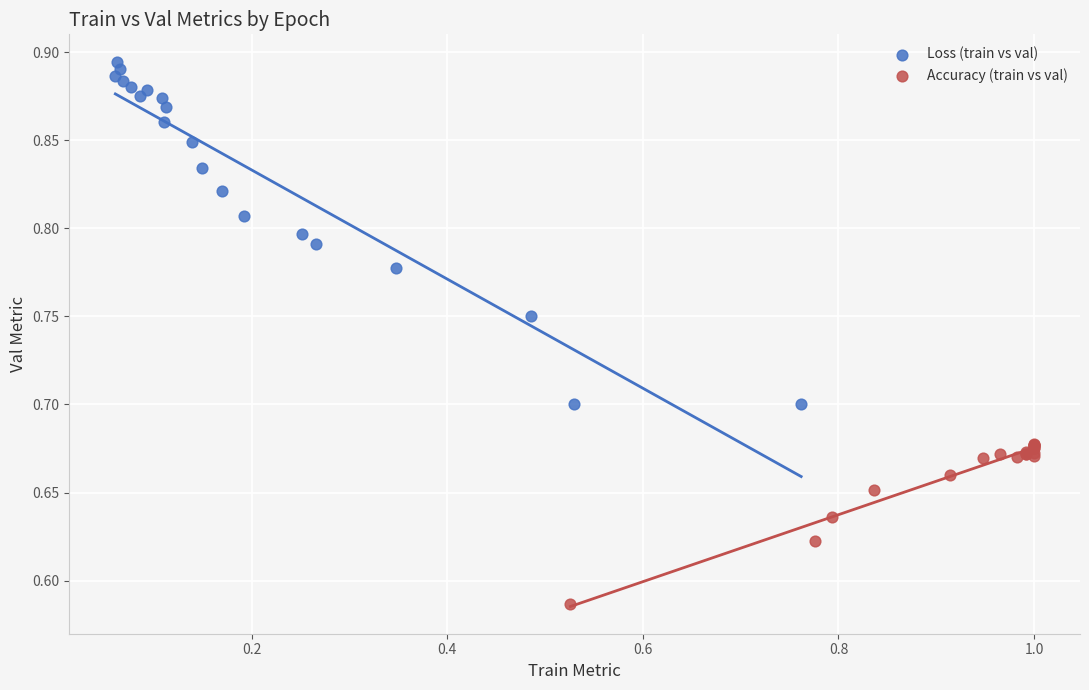

What are all the series names shown in the legend?

Loss (train vs val), Accuracy (train vs val)